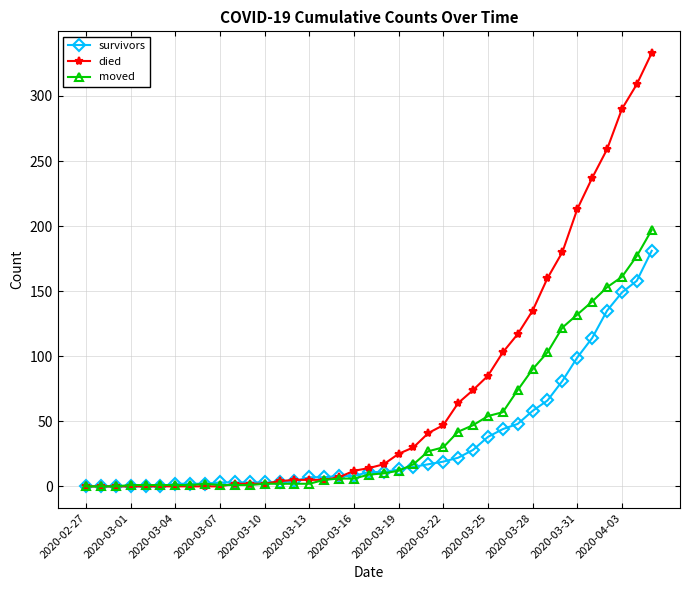

What is the maximum value for moved?

197